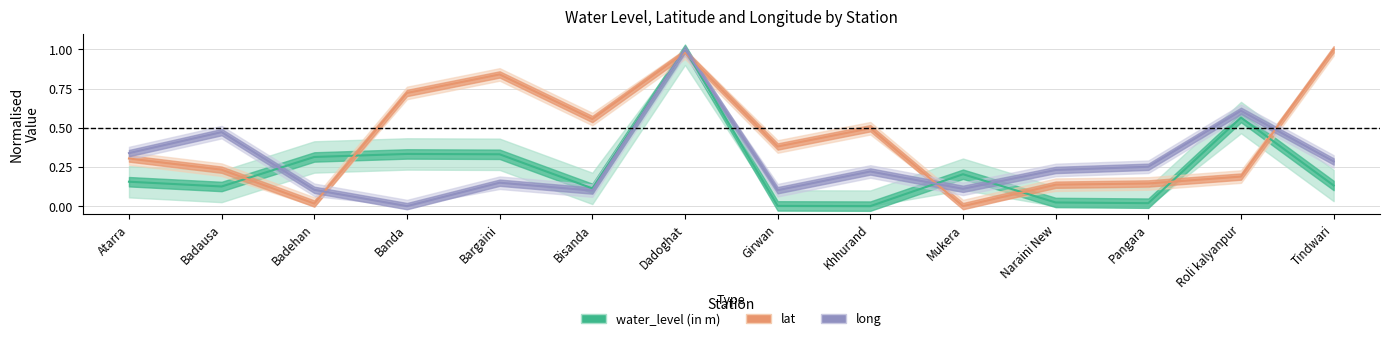

Count the number of categories in the chart.

14